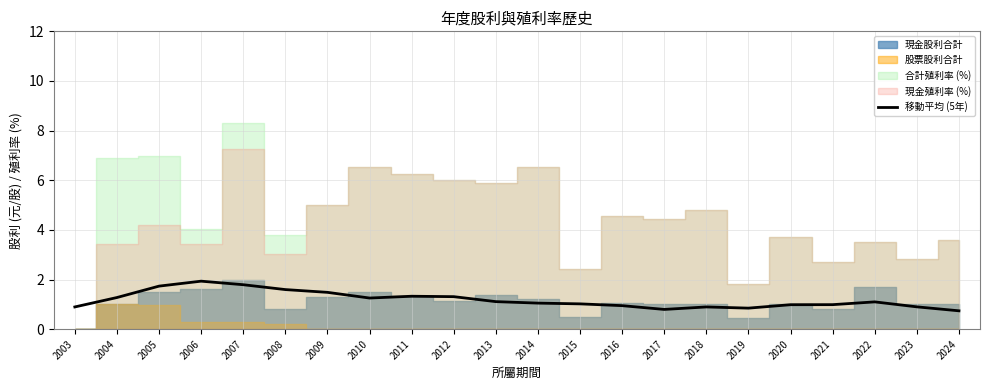

Reading left to right, transcribe all the data shown in this chart.

2003=0.9	2004=1.3	2005=1.7	2006=1.9	2007=1.8	2008=1.6	2009=1.5	2010=1.3	2011=1.3	2012=1.3	2013=1.1	2014=1.1	2015=1.0	2016=0.9	2017=0.8	2018=0.9	2019=0.8	2020=1.0	2021=1.0	2022=1.1	2023=0.9	2024=0.7